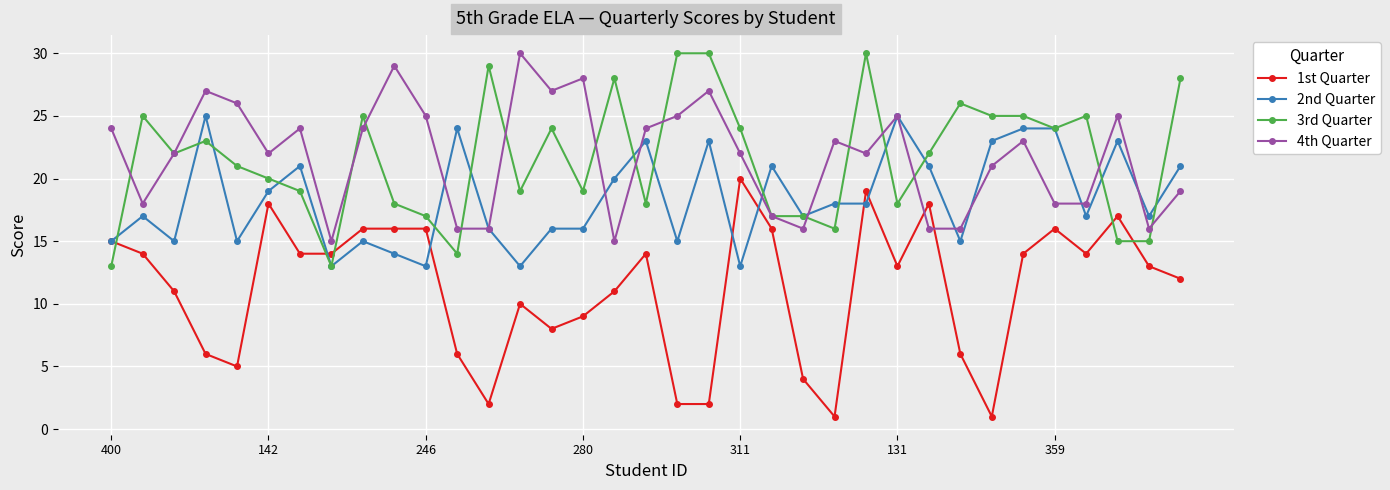

After their last crossing, which series has the higher values: 3rd Quarter or 1st Quarter?

3rd Quarter